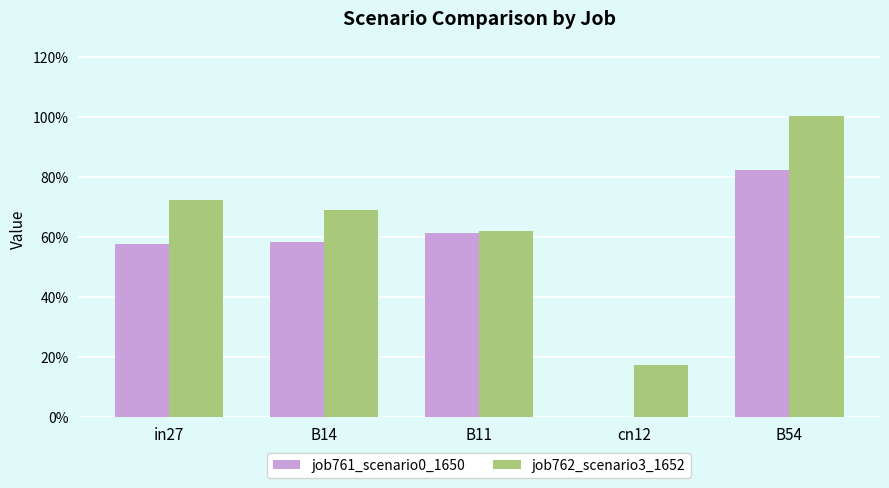

Which category has the highest value across all series?

B54